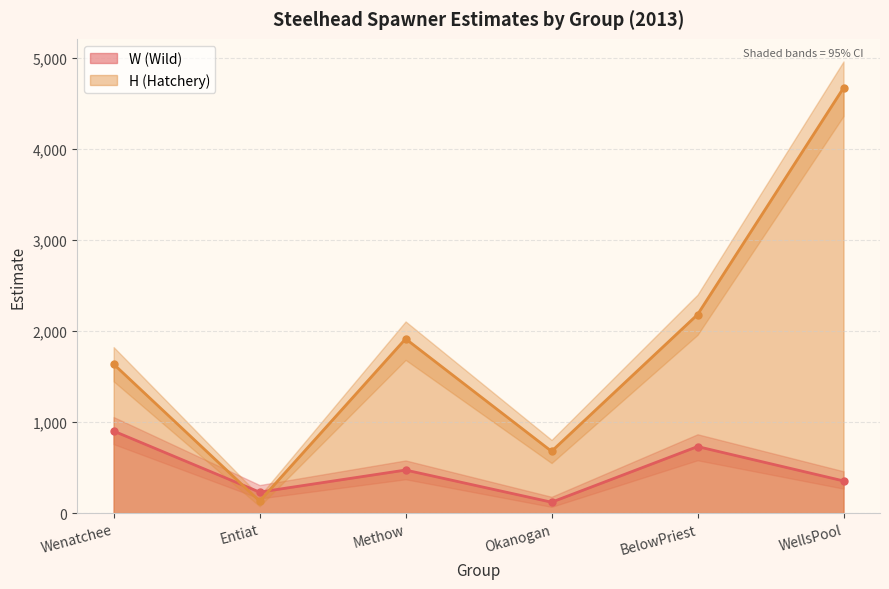

What is the difference between the highest and lowest values at WellsPool?

4316.6